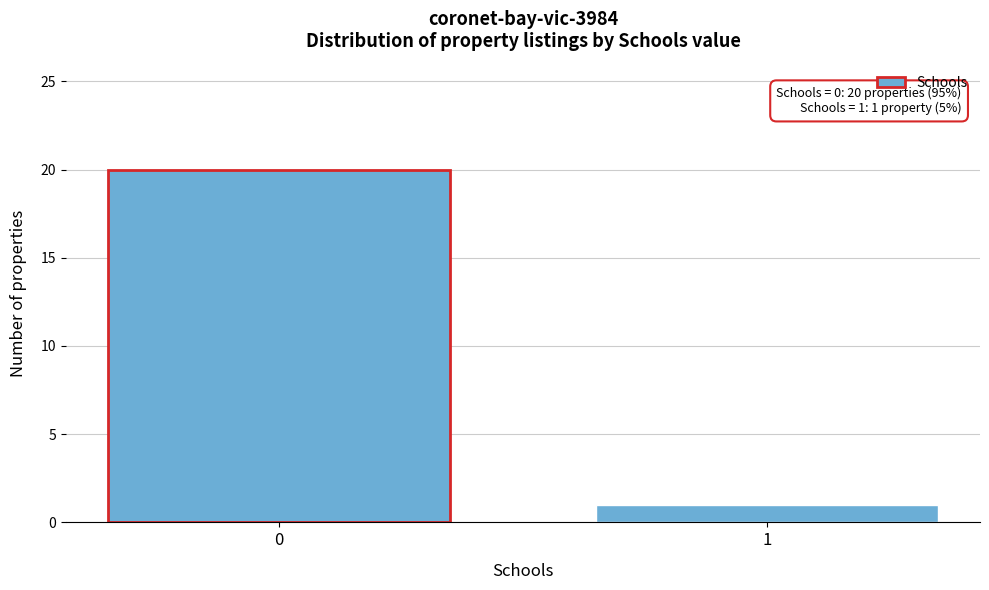

Reading left to right, what are all the values shown in this chart?

0=20	1=1